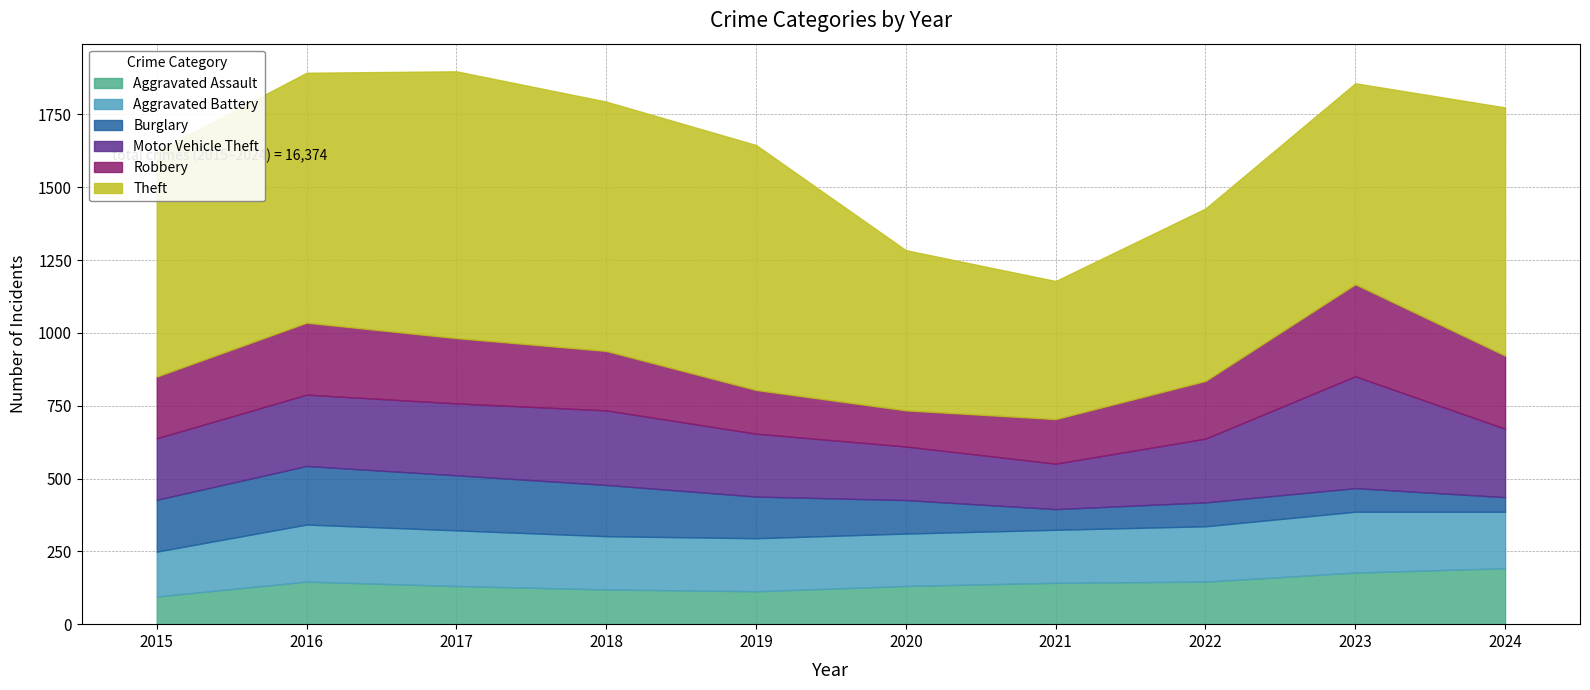

What is the difference between the second highest and second lowest values in the Aggravated Assault series?

64